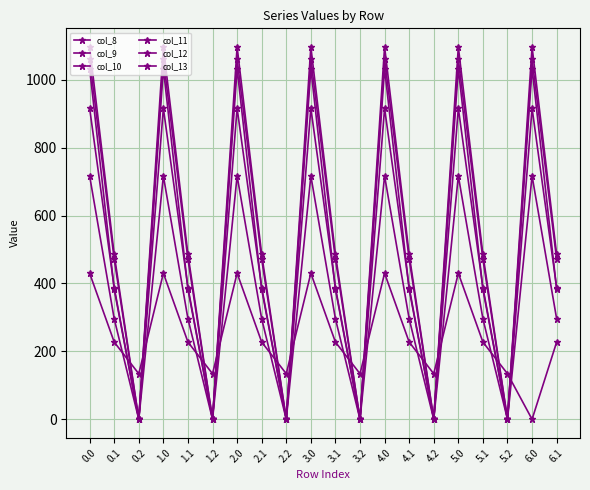

How many lines are shown in the chart?

6